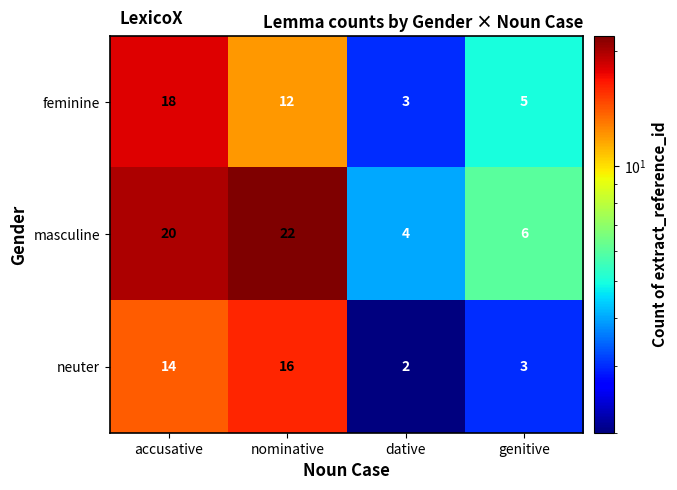

Reading left to right, extract all data points from this chart.

feminine: accusative=18	nominative=12	dative=3	genitive=5
masculine: accusative=20	nominative=22	dative=4	genitive=6
neuter: accusative=14	nominative=16	dative=2	genitive=3